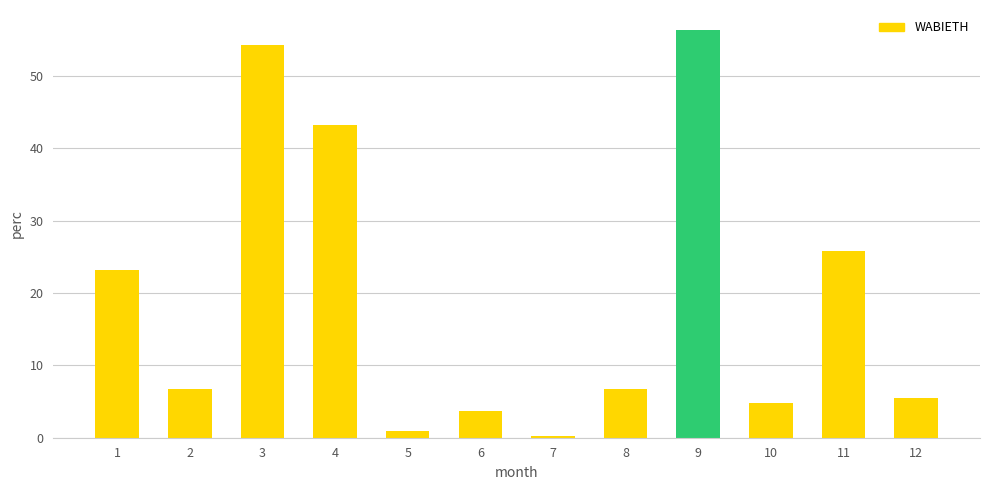

What is the difference between the maximum and minimum values?

56.0